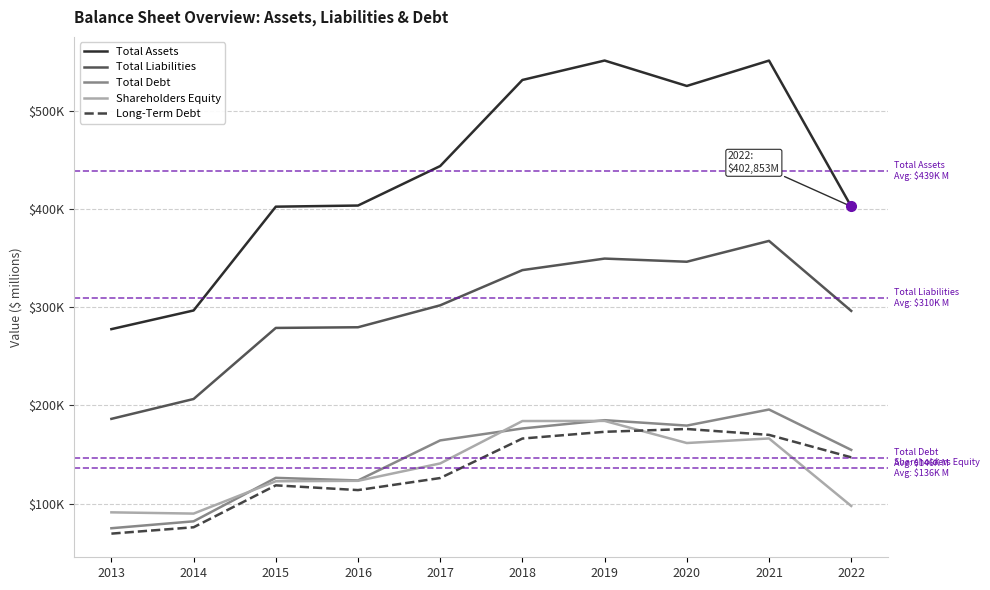

What is the minimum value shown in the chart?

69290